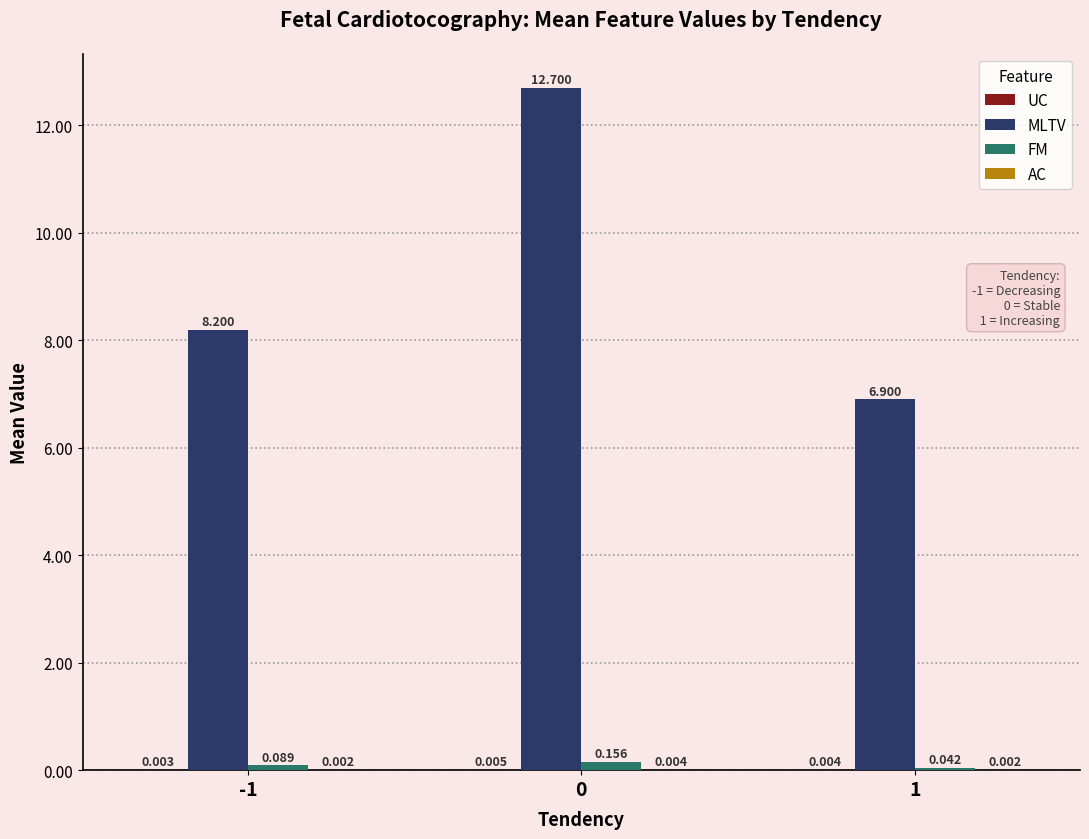

How many categories are shown in the chart?

3